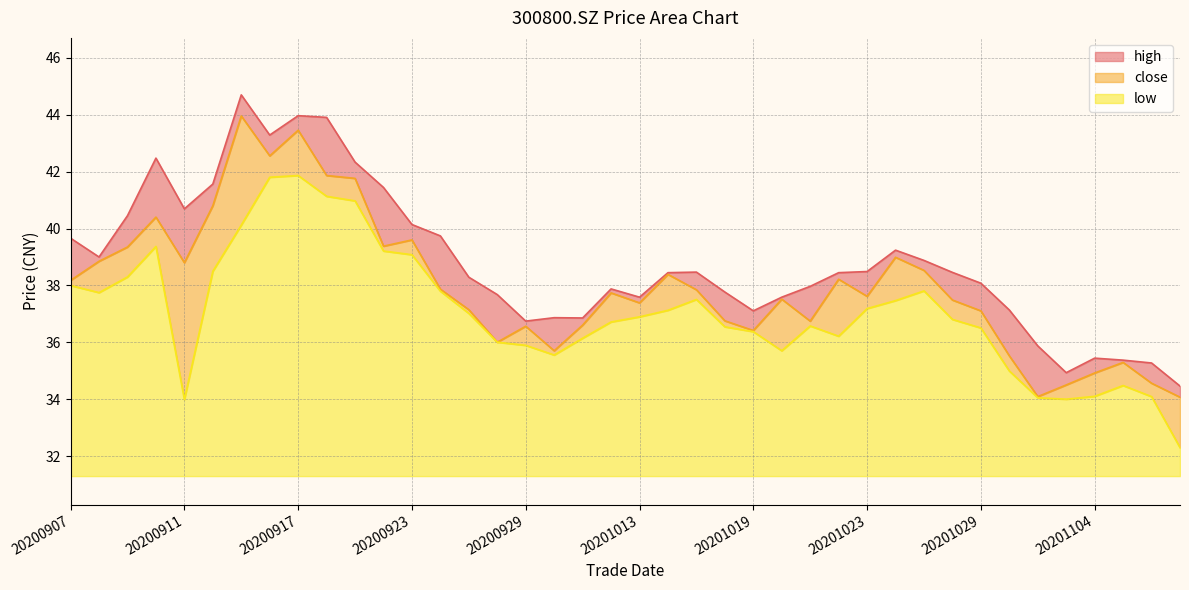

What is the sum of all low values?

229.7